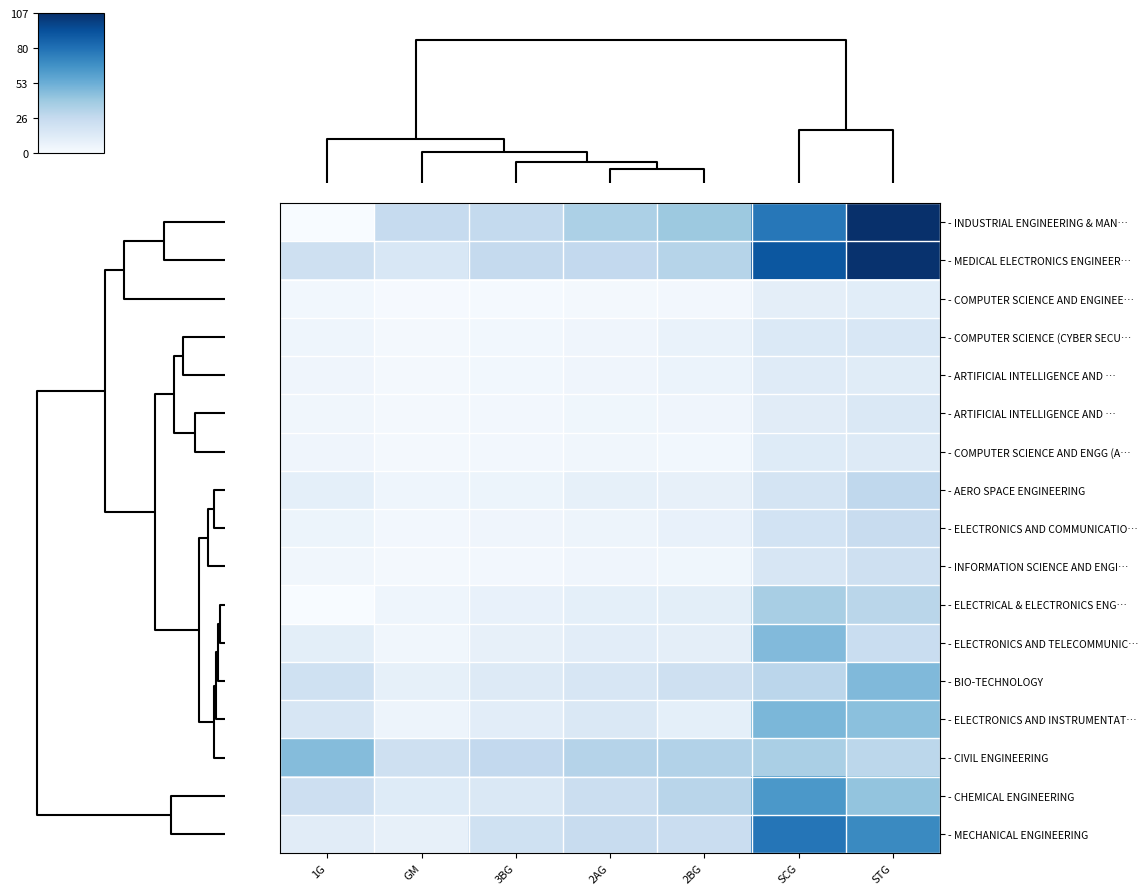

What is the total value across all series at 2BG?

260.2